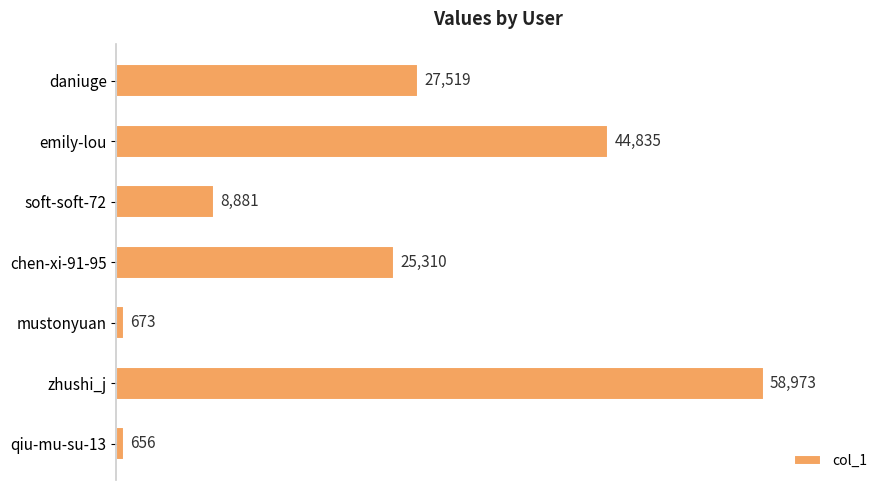

What is the change in value from daniuge to soft-soft-72?

-18638